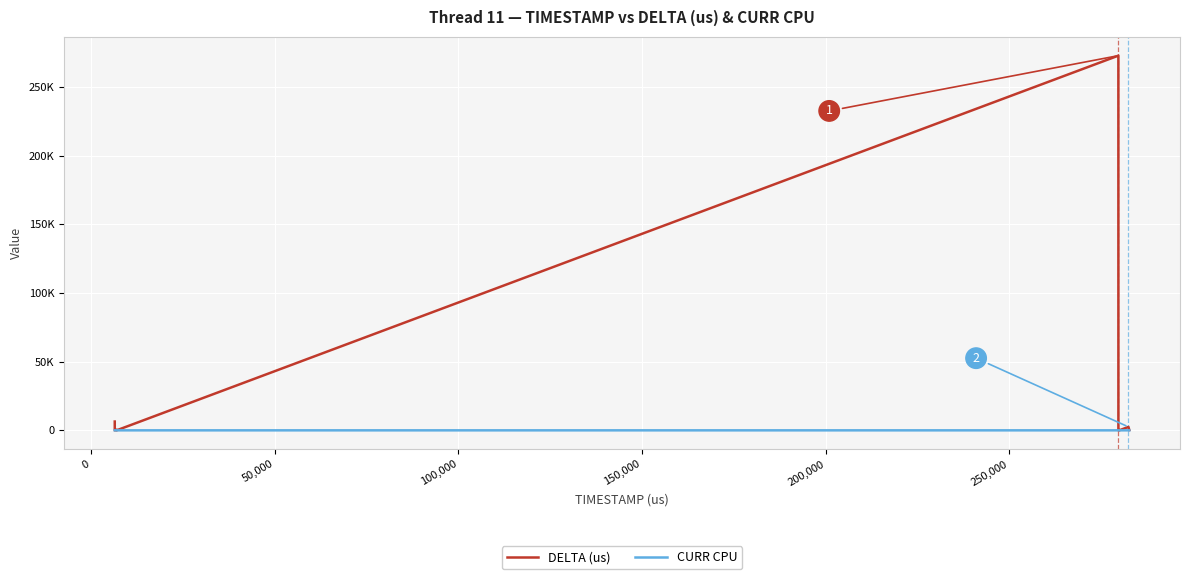

Does the chart display data point markers on the line(s)?

No